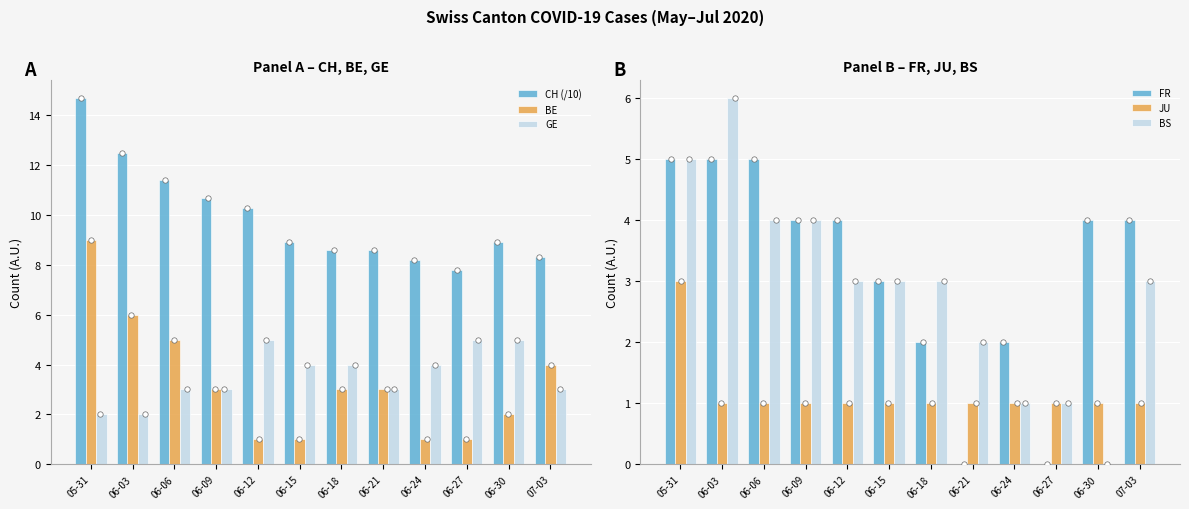

Is the value of BS at 06-24 greater than the value of BE at 06-27?

No